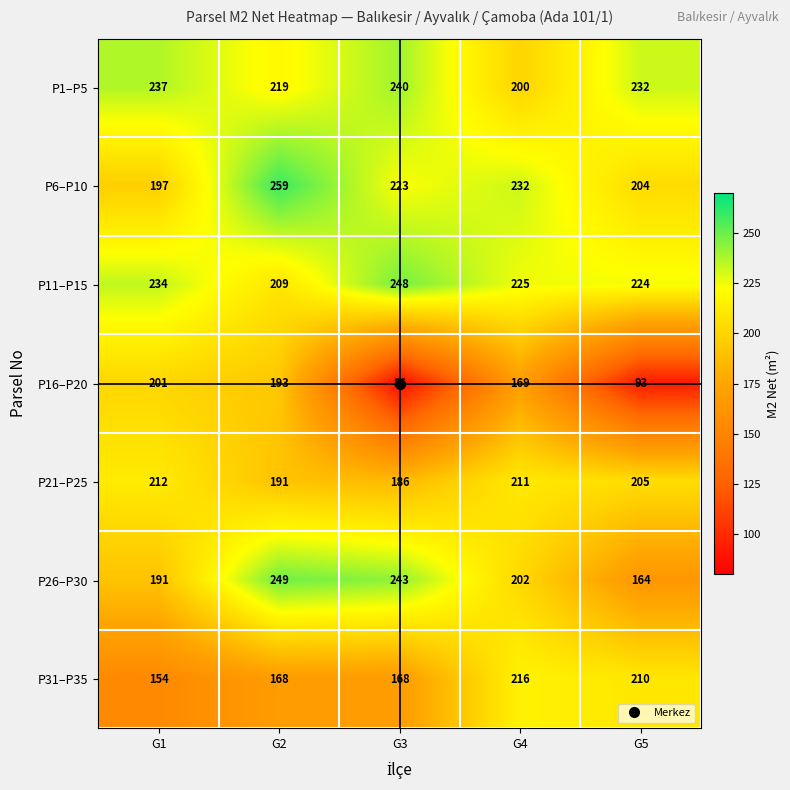

Rank the series by their maximum value, from lowest to highest.

P16–P20, P21–P25, P31–P35, P1–P5, P11–P15, P26–P30, P6–P10